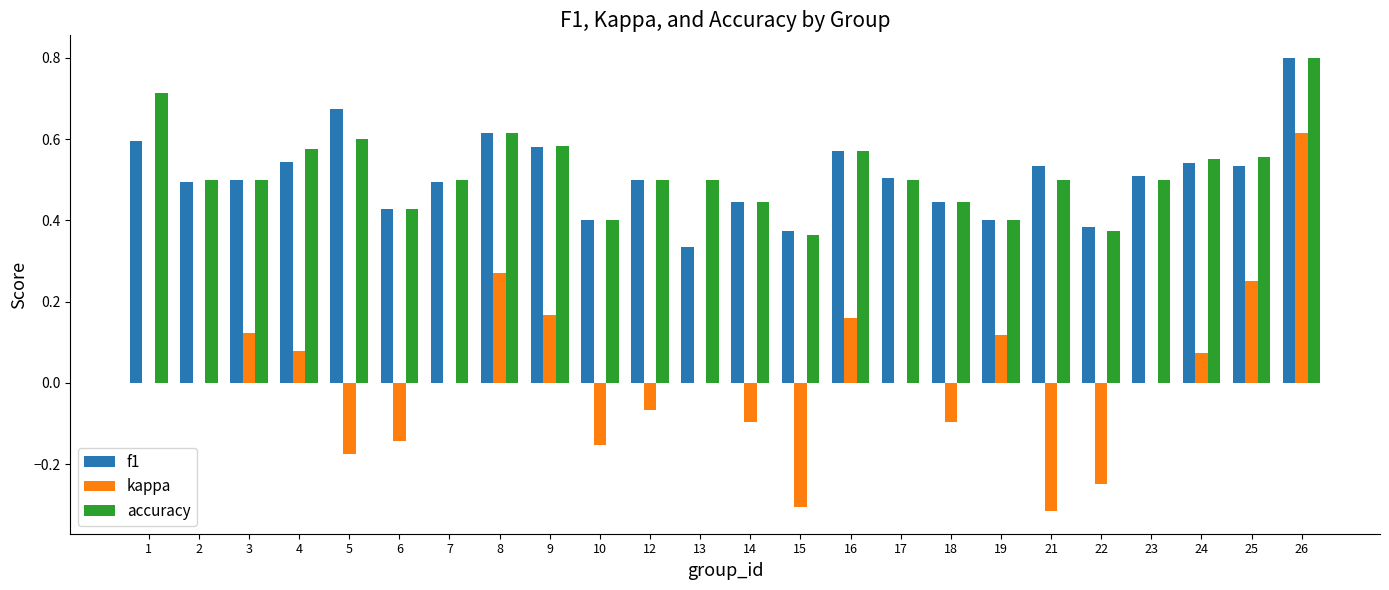

Is it true that accuracy equals 0.1 at 5?

False